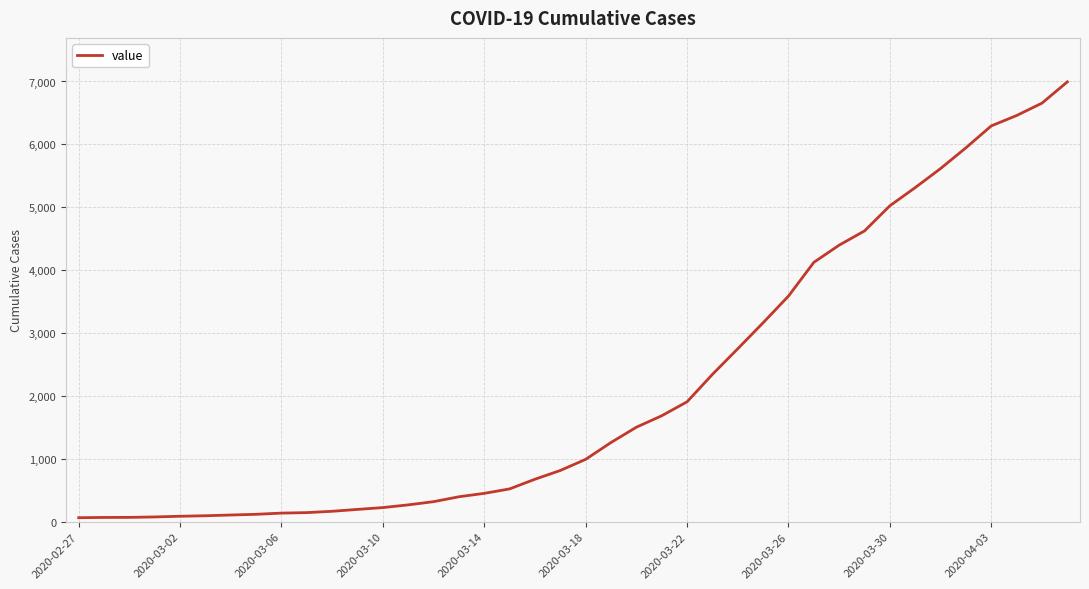

What is the greatest value displayed?

6994